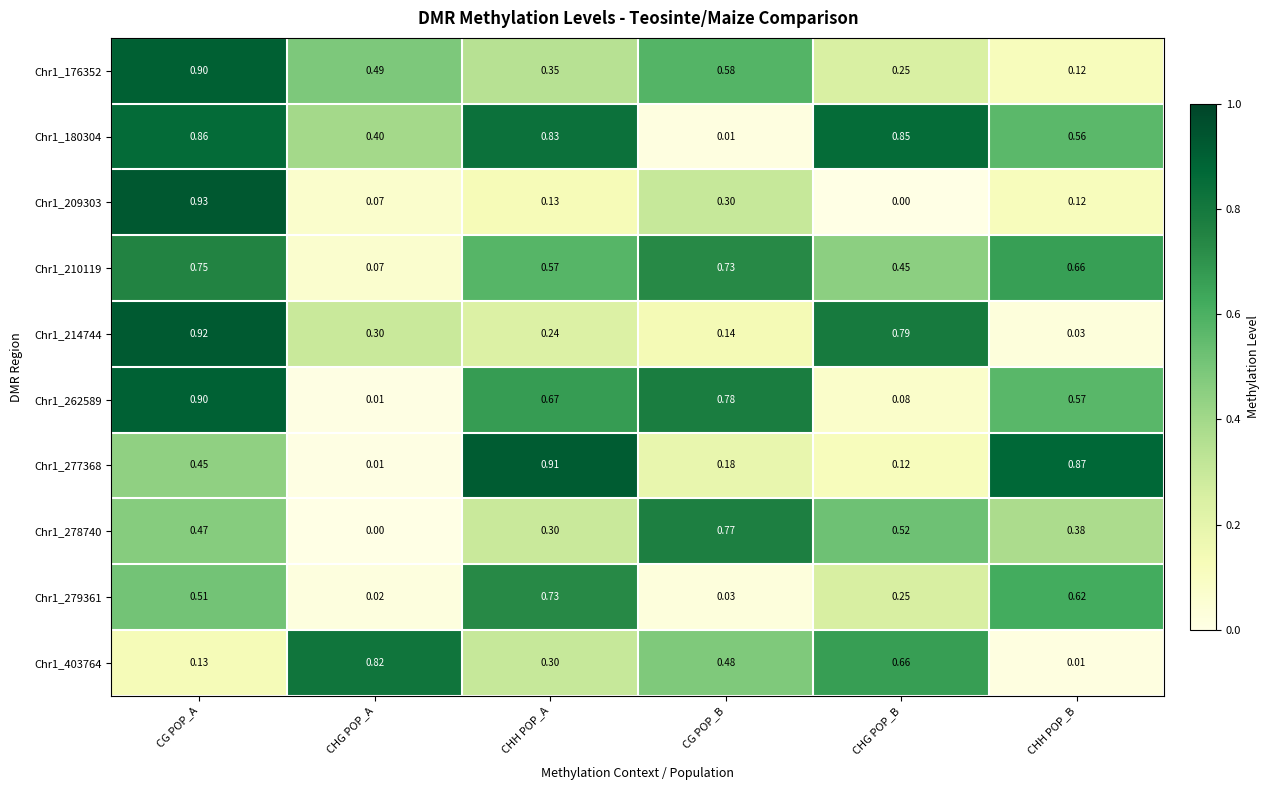

Which category has the highest value across all series?

CG POP_A